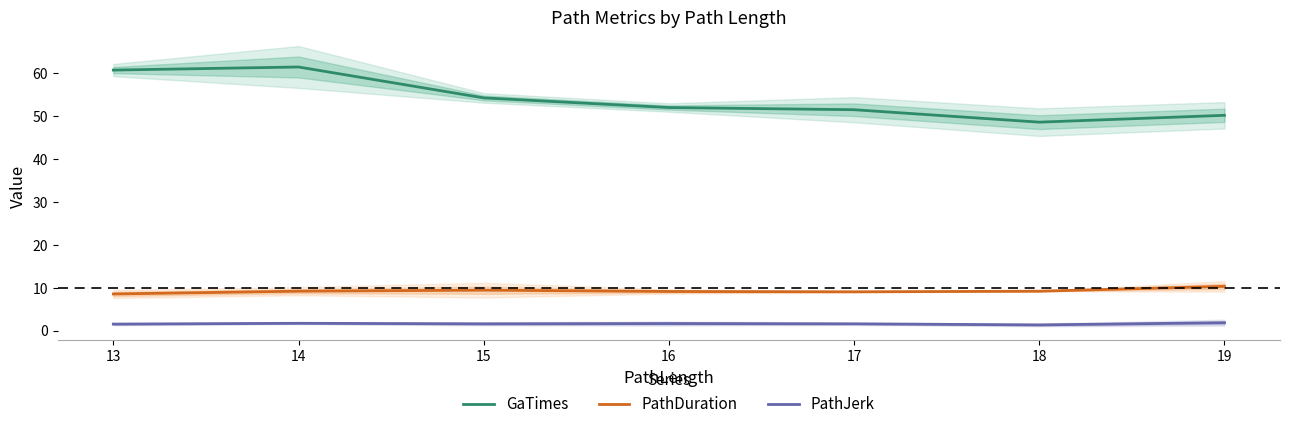

True or false: PathJerk and PathDuration intersect in this chart.

False